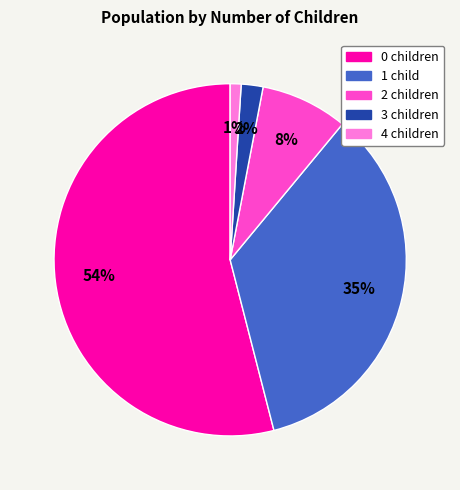

True or false: 1 accounts for 35% of the total.

True